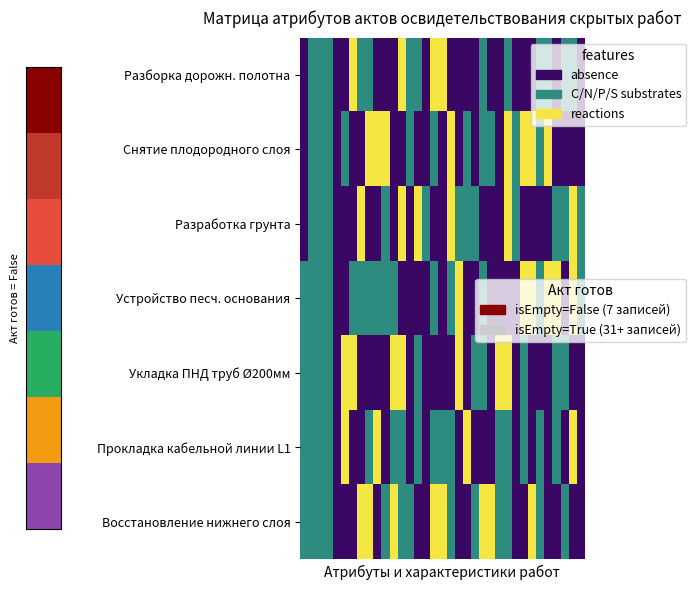

At how many categories does at least one series exceed 1?

23